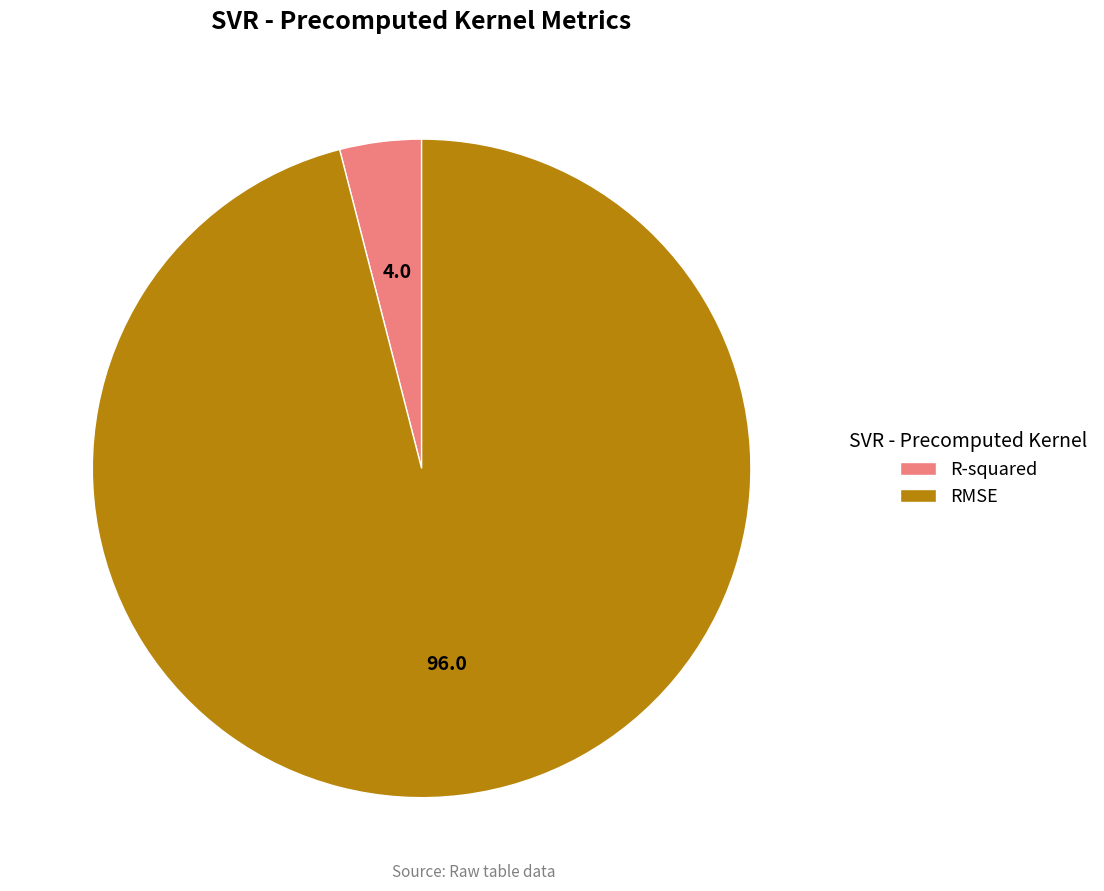

True or false: R-squared accounts for 4% of the total.

True